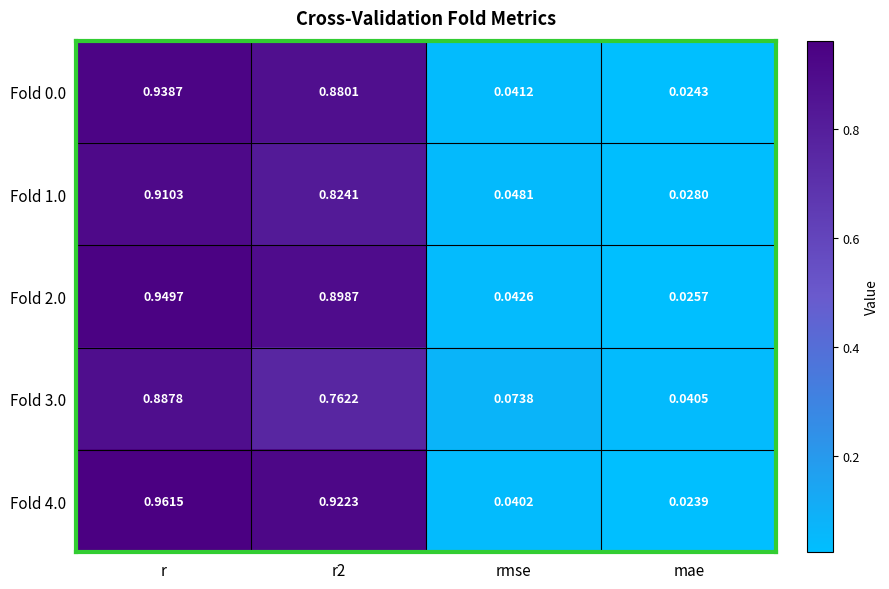

Which category has the highest value in the Fold 4.0 series?

r